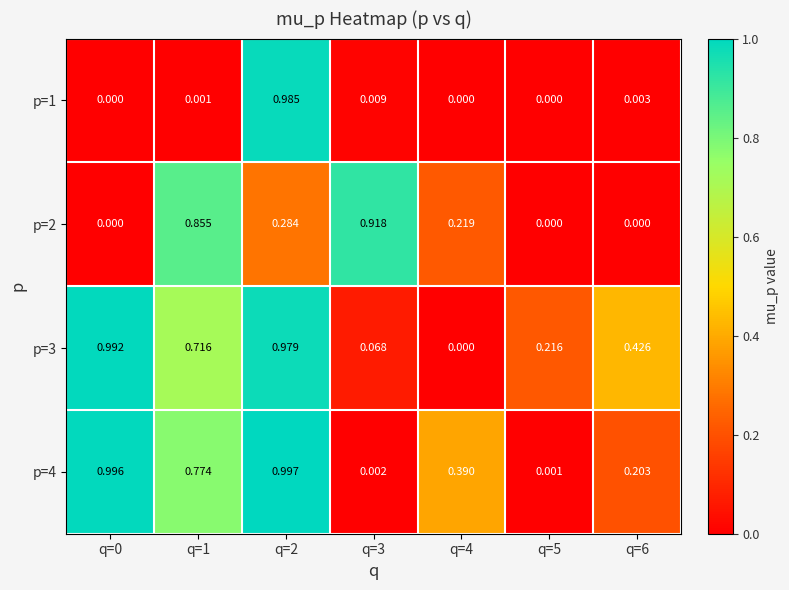

Is the value of p=3 at q=0 greater than the value of p=4 at q=2?

No